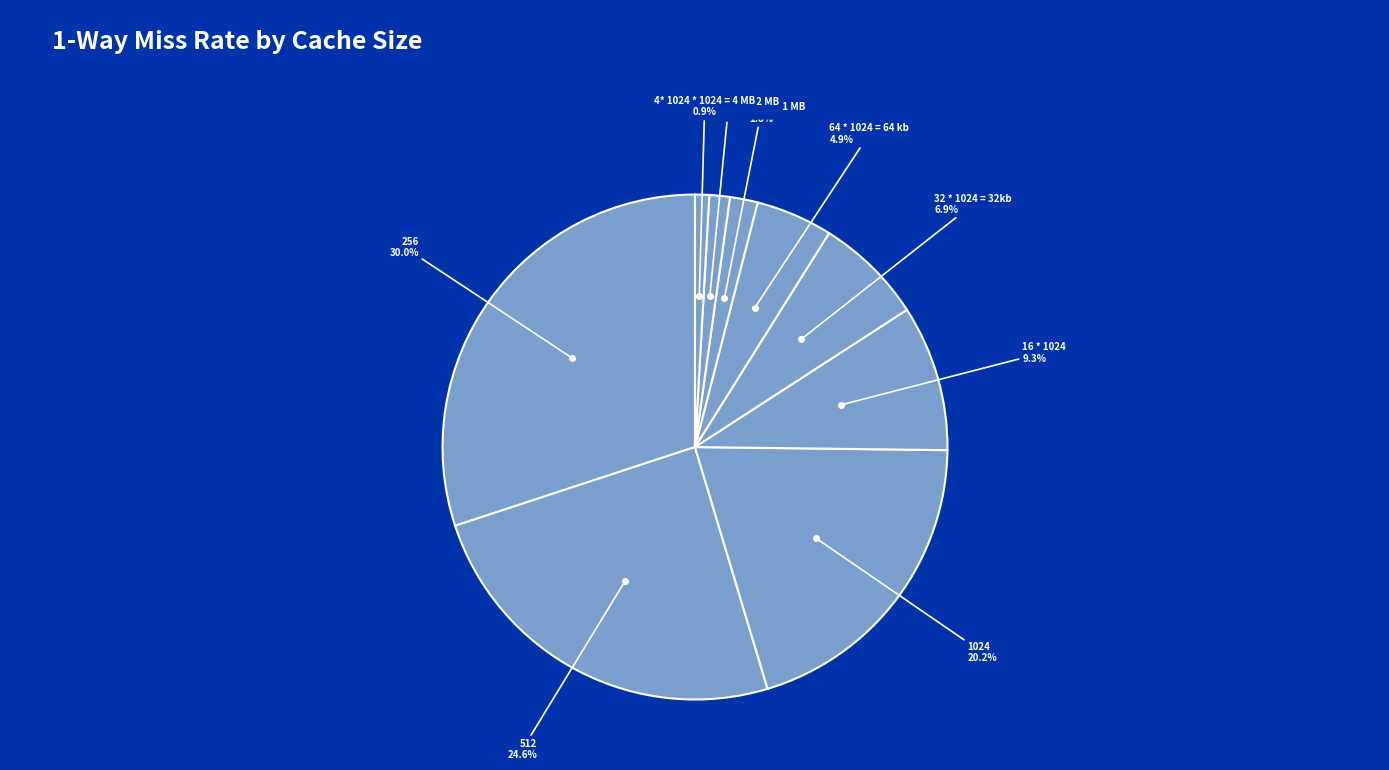

Count the number of slices in the pie.

9